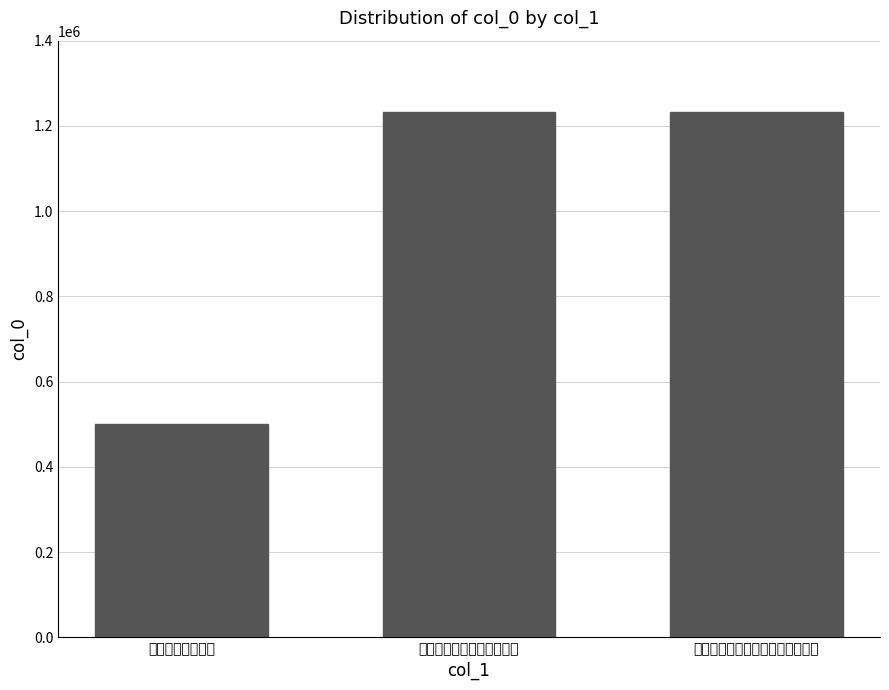

Is it true that the value at 送艾录事元晖赴召 is 742090?

False